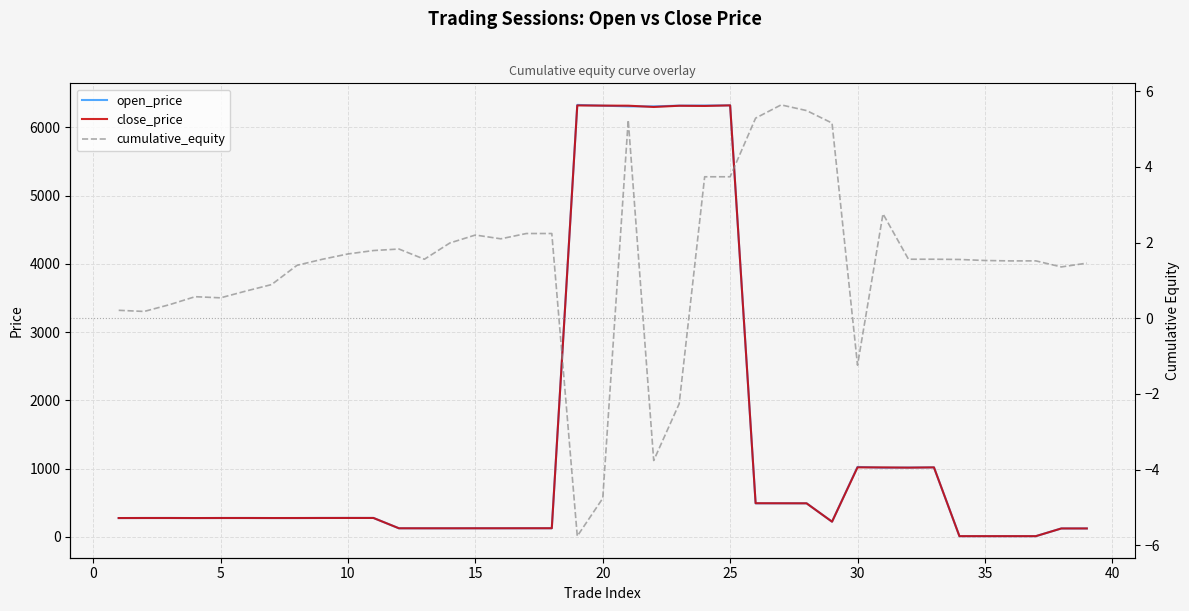

What is the maximum value shown in the chart?

6329.5